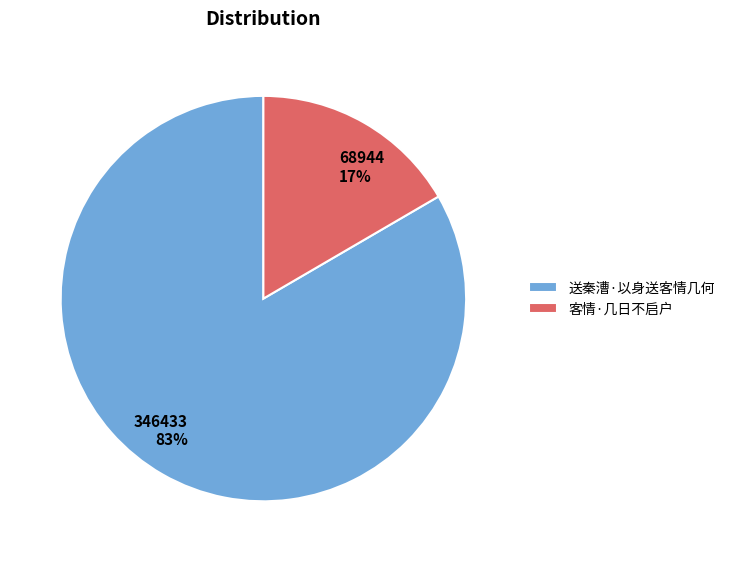

Is the sum of 客情·几日不启户 and 送秦漕·以身送客情几何 greater than half?

Yes